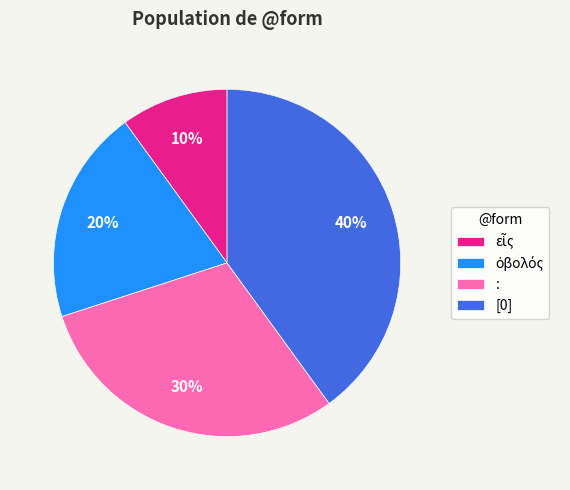

Does any single category account for the majority?

No